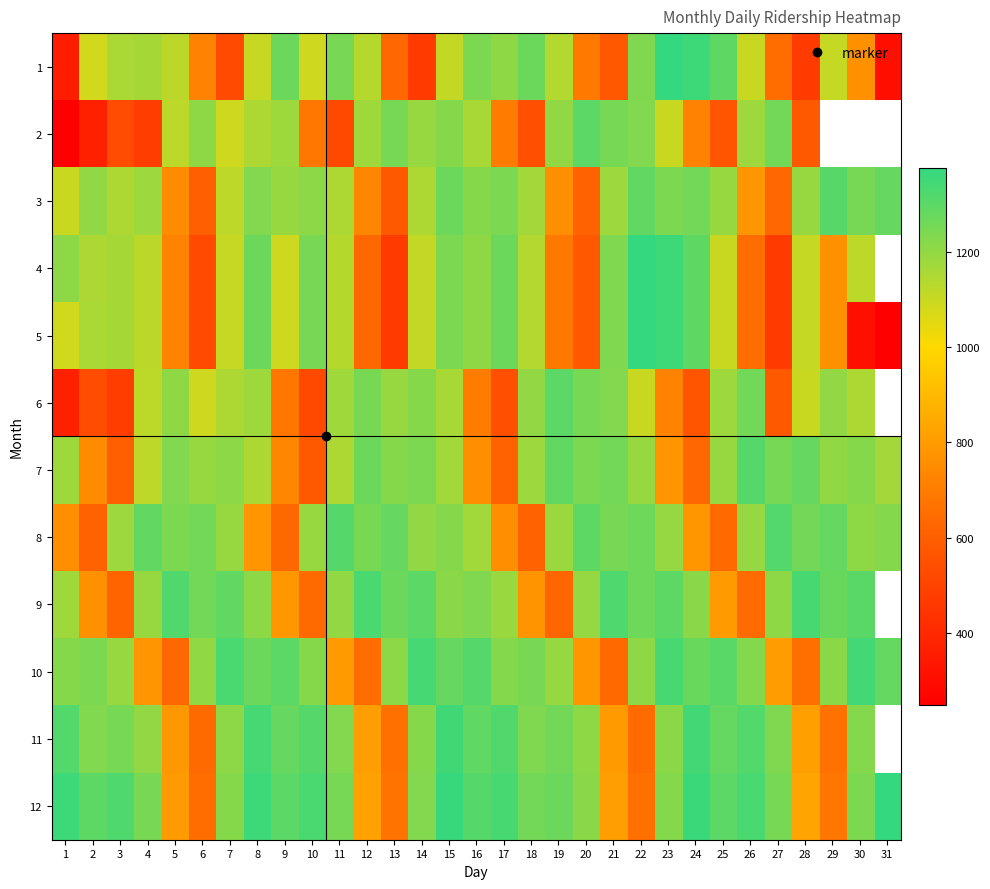

What is the sum of all 5 values?

29852.0